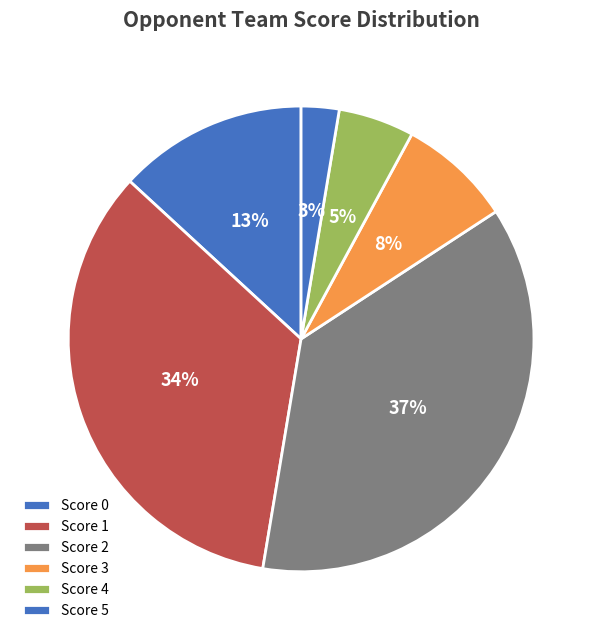

How many segments does this pie chart have?

6